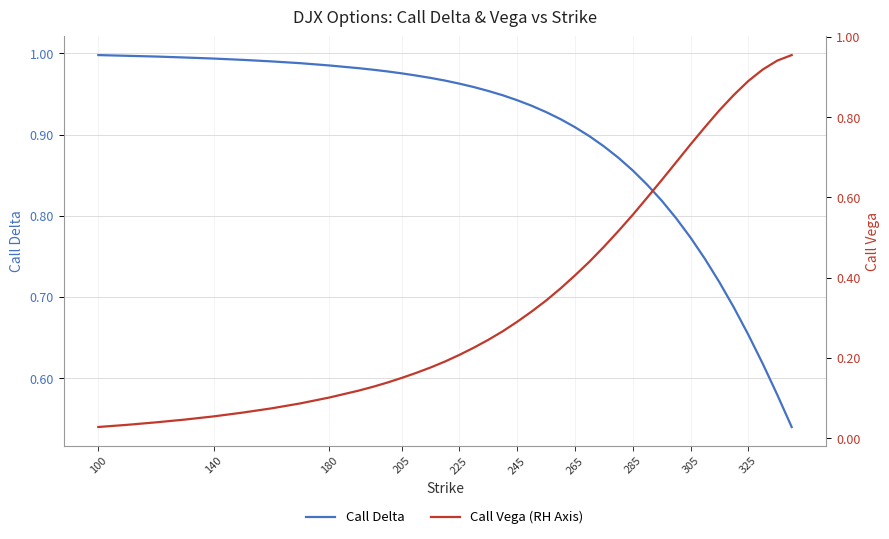

The value of Call Delta at 225 is 0.2. True or false?

False